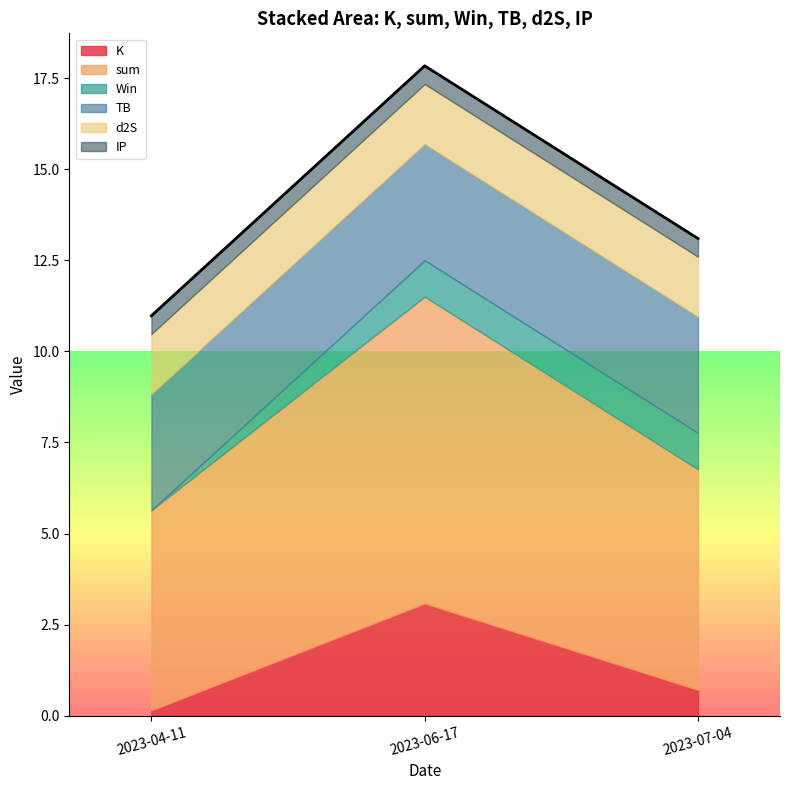

Is it true that K equals 1.1 at 2023-07-04?

False